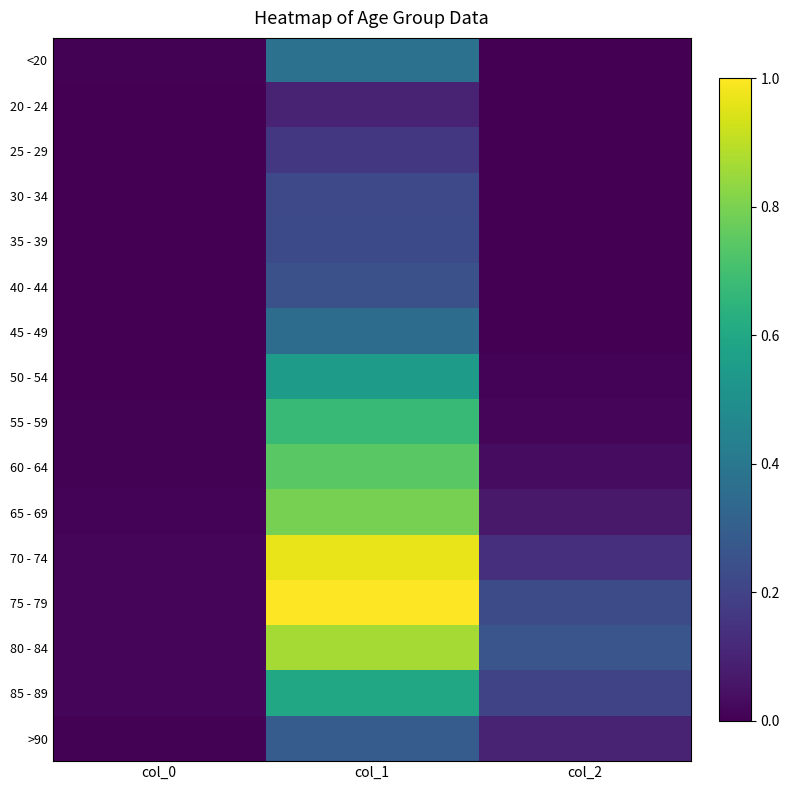

Reading left to right, transcribe all the data shown in this chart.

<20: col_0=0.0	col_1=0.4	col_2=0.0
20 - 24: col_0=0.0	col_1=0.1	col_2=0.0
25 - 29: col_0=0.0	col_1=0.2	col_2=0.0
30 - 34: col_0=0.0	col_1=0.2	col_2=0.0
35 - 39: col_0=0.0	col_1=0.2	col_2=0.0
40 - 44: col_0=0.0	col_1=0.2	col_2=0.0
45 - 49: col_0=0.0	col_1=0.4	col_2=0.0
50 - 54: col_0=0.0	col_1=0.5	col_2=0.0
55 - 59: col_0=0.0	col_1=0.7	col_2=0.0
60 - 64: col_0=0.0	col_1=0.7	col_2=0.0
65 - 69: col_0=0.0	col_1=0.8	col_2=0.1
70 - 74: col_0=0.0	col_1=1.0	col_2=0.1
75 - 79: col_0=0.0	col_1=1.0	col_2=0.2
80 - 84: col_0=0.0	col_1=0.9	col_2=0.3
85 - 89: col_0=0.0	col_1=0.6	col_2=0.2
>90: col_0=0.0	col_1=0.3	col_2=0.1